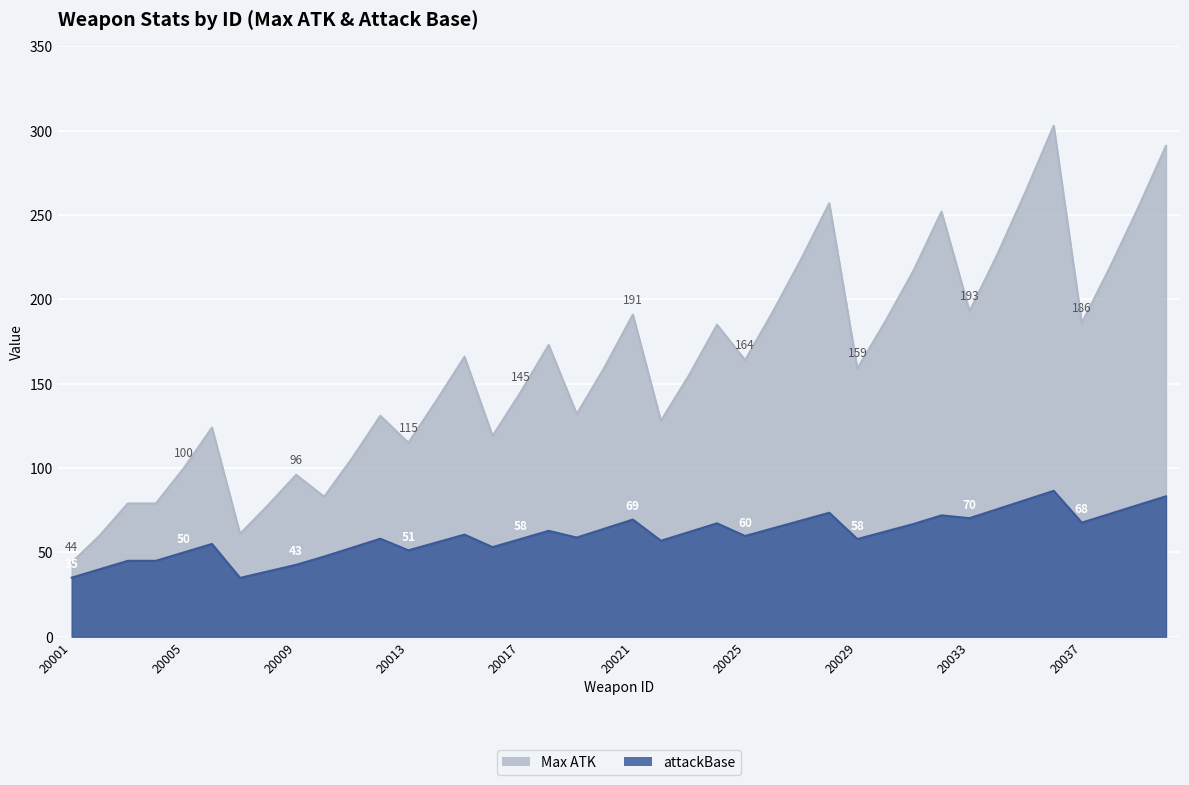

Is it true that attackBase equals 86.5 at 20036?

True